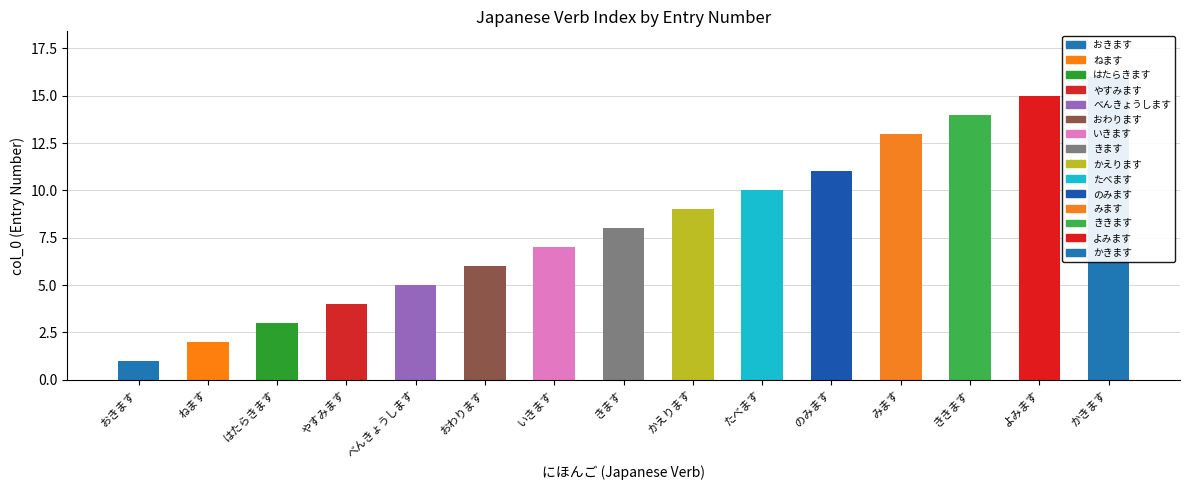

List the labels in order of value, smallest first.

おきます, ねます, はたらきます, やすみます, べんきょうします, おわります, いきます, きます, かえります, たべます, のみます, みます, ききます, よみます, かきます